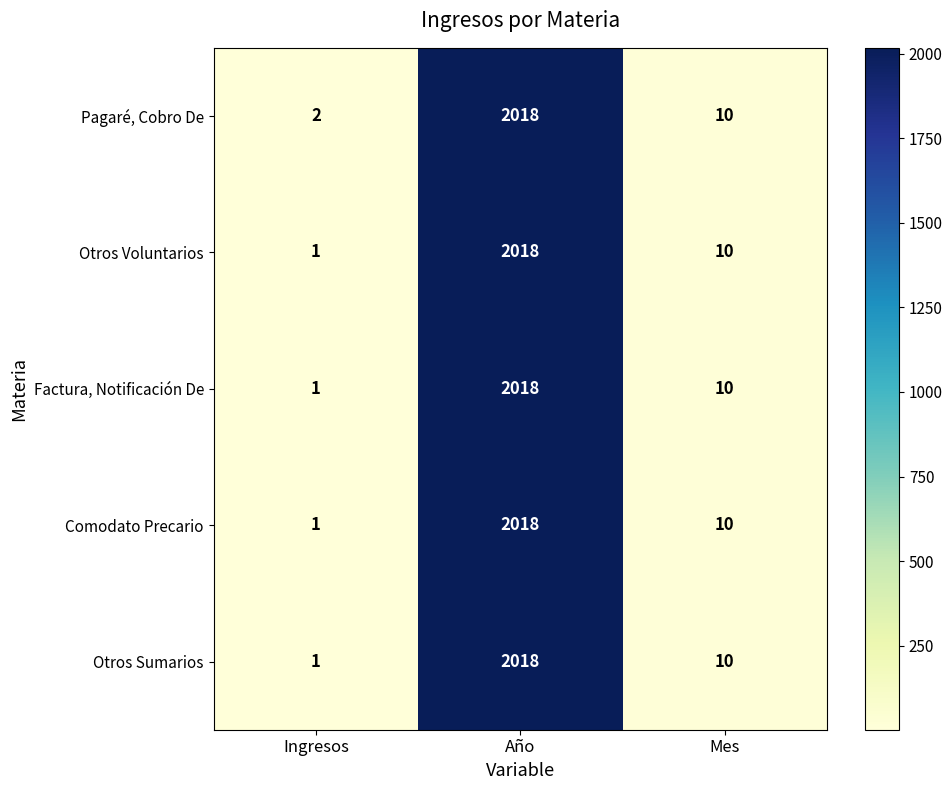

What is the sum of all Comodato Precario values?

2029